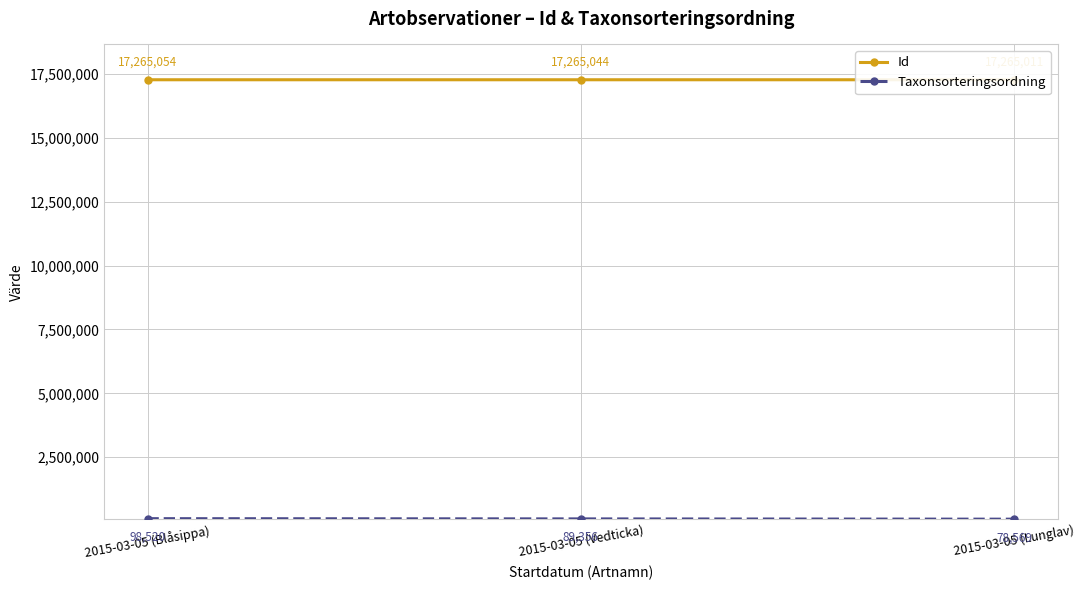

At which category is the sum across all series the highest?

2015-03-05 (Blåsippa)